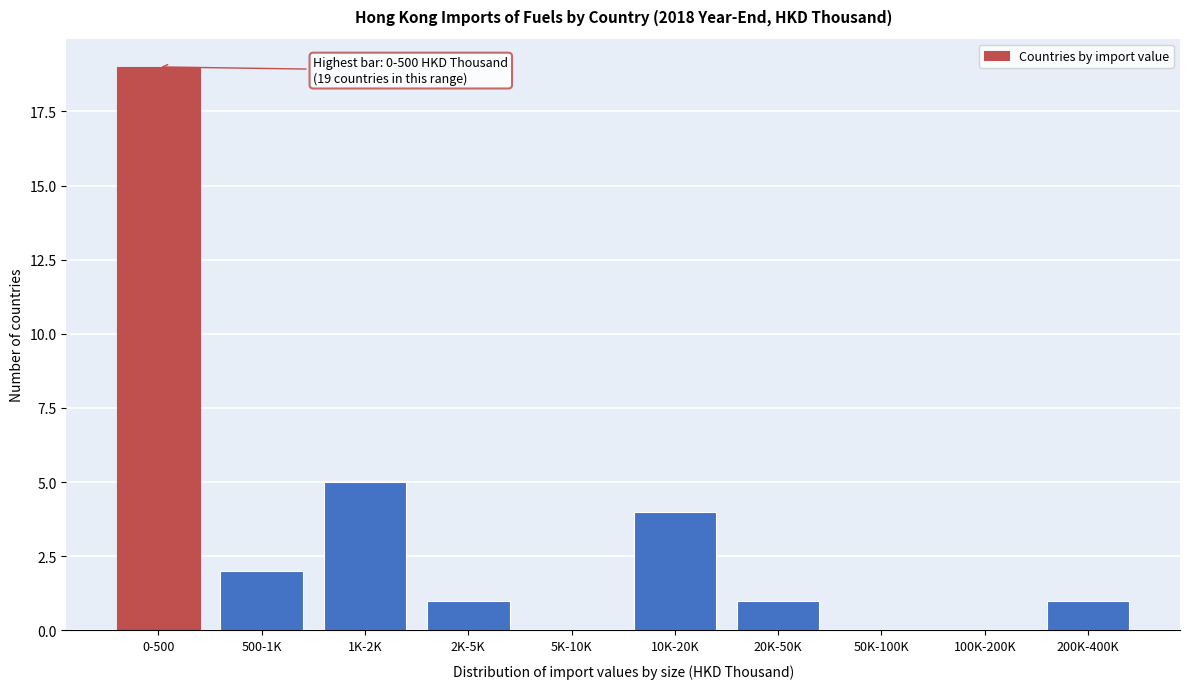

Reading left to right, what are all the values shown in this chart?

0-500=19	500-1K=2	1K-2K=5	2K-5K=1	5K-10K=0	10K-20K=4	20K-50K=1	50K-100K=0	100K-200K=0	200K-400K=1